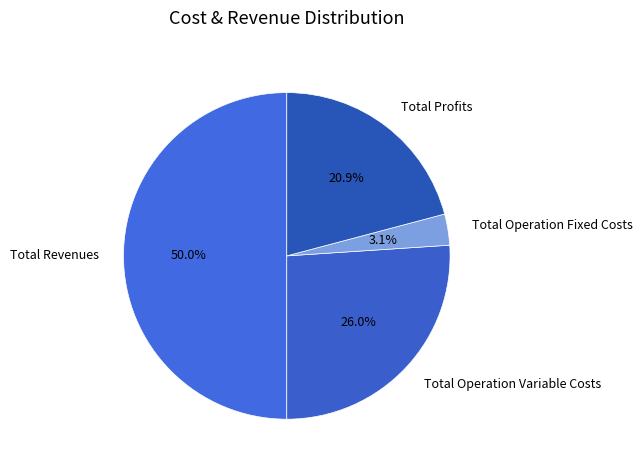

To the nearest percent, what is the average slice percentage?

25%